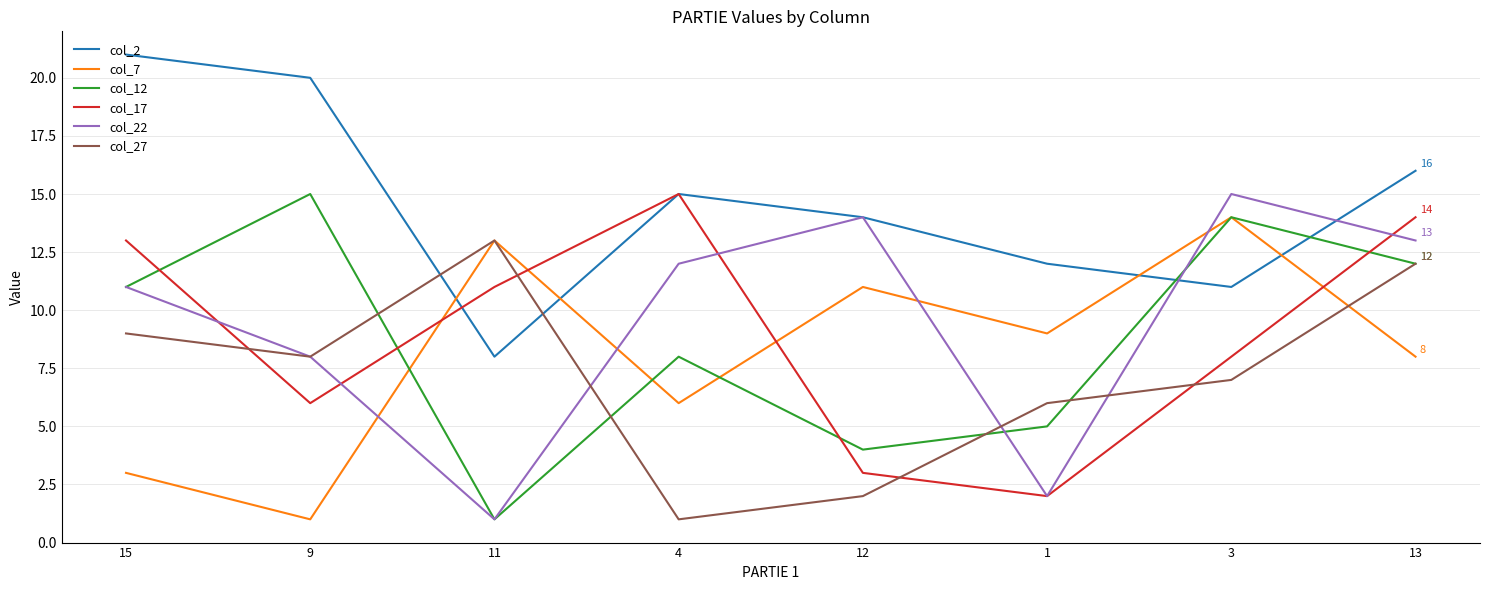

In col_17, how many points are higher than both neighbors (excluding endpoints)?

1